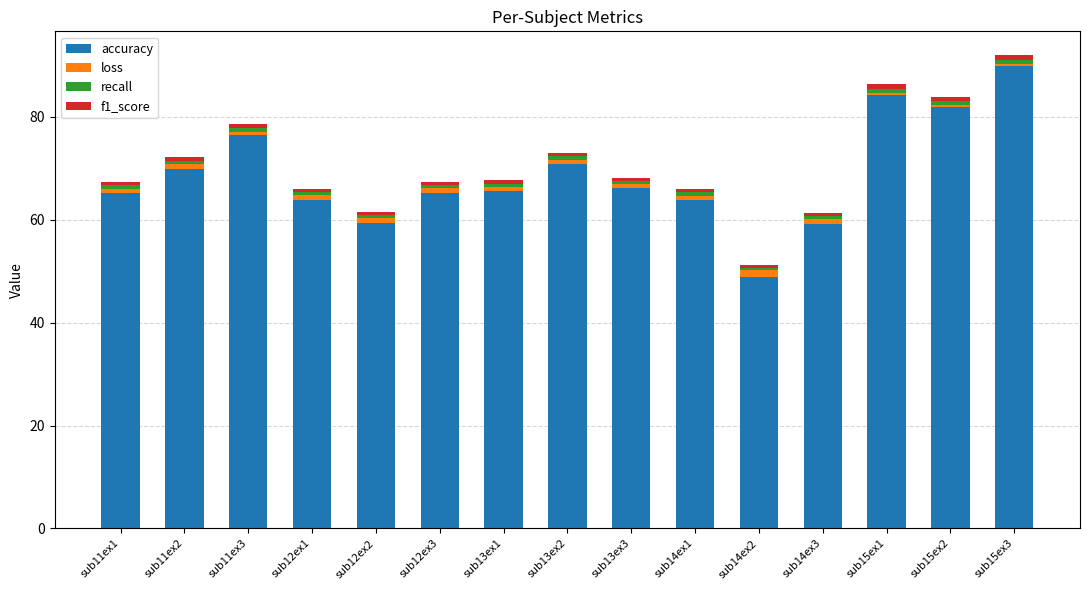

What is the sum of all accuracy values?

1030.9